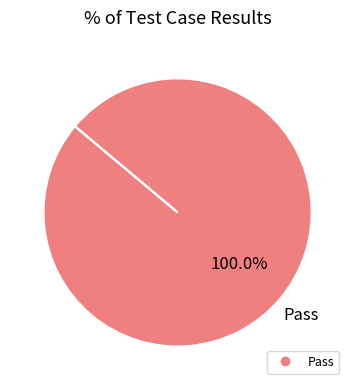

Is there any slice that represents more than half of the pie?

Yes